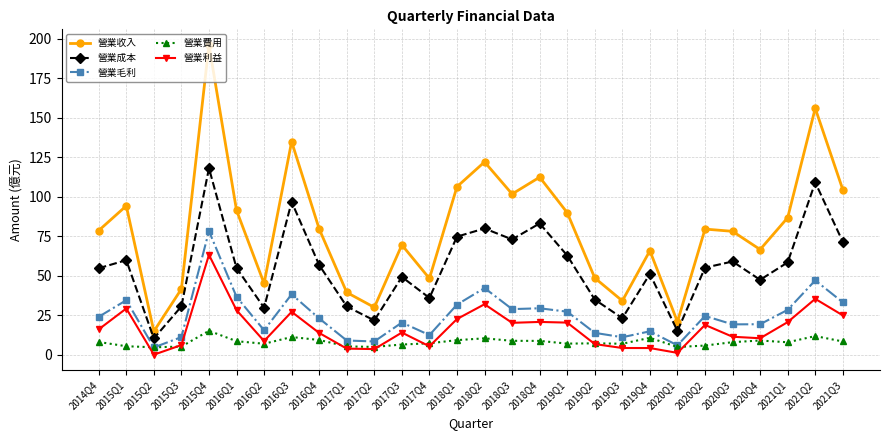

Rank the series by their maximum value, from highest to lowest.

營業收入, 營業成本, 營業毛利, 營業利益, 營業費用